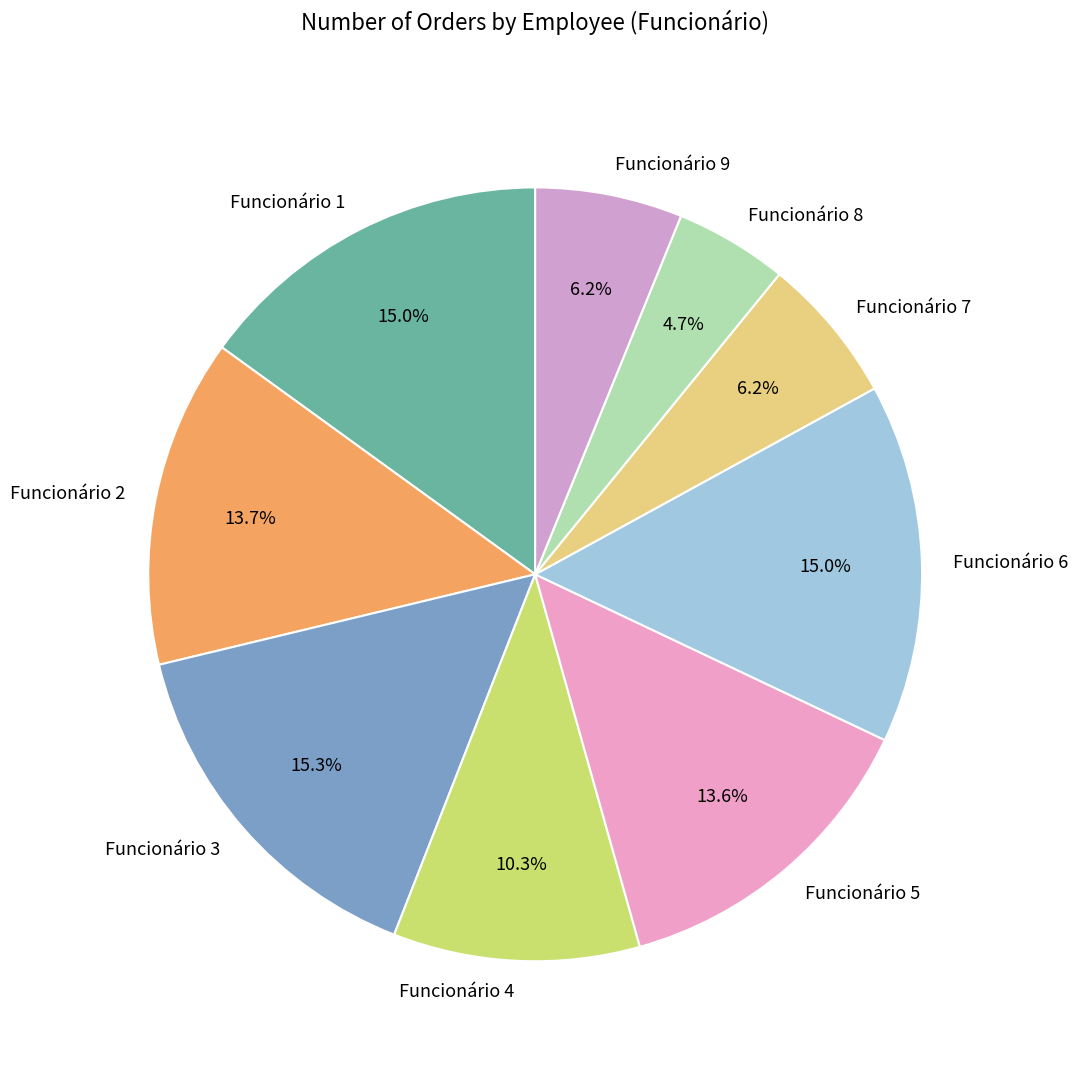

What is the smallest slice in the pie chart?

Funcionário 8